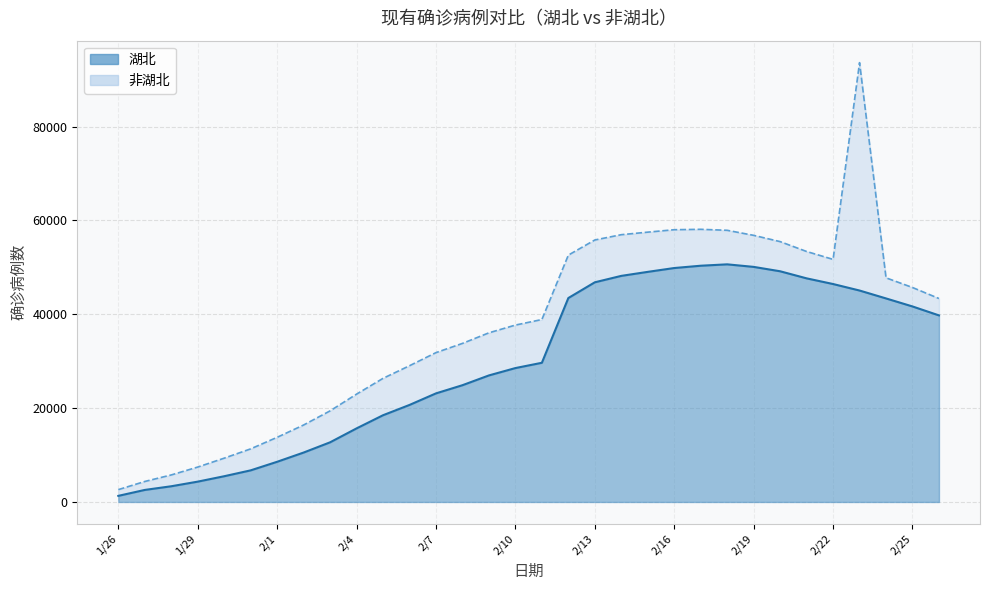

What is the smallest value displayed?

1303